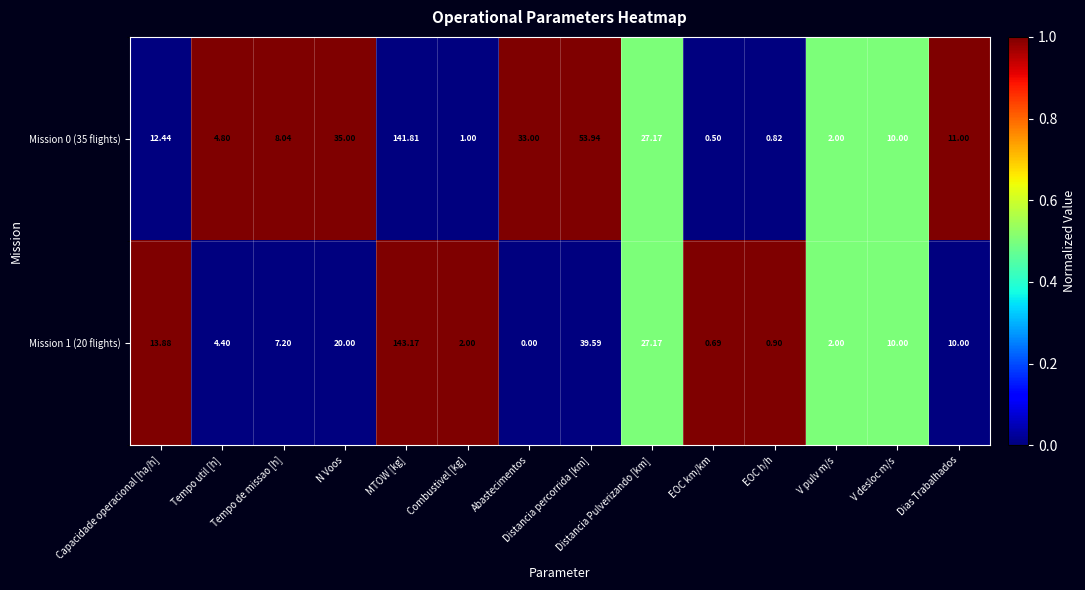

At EOC h/h, list the series in order from largest to smallest.

Mission 1 (20 flights), Mission 0 (35 flights)